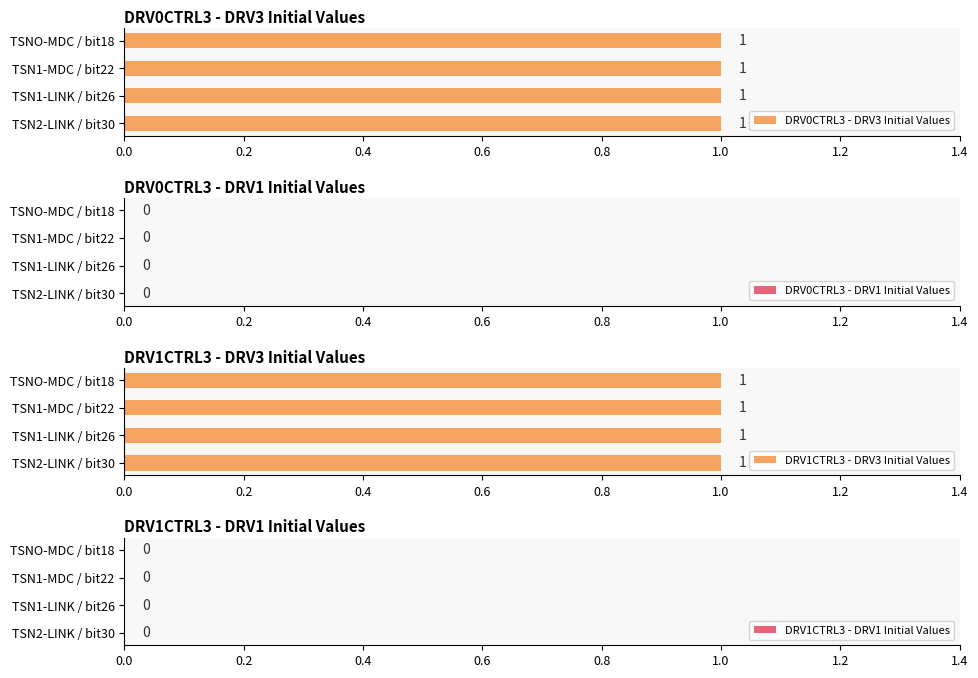

Are the bars grouped side by side (vs. stacked)?

Yes